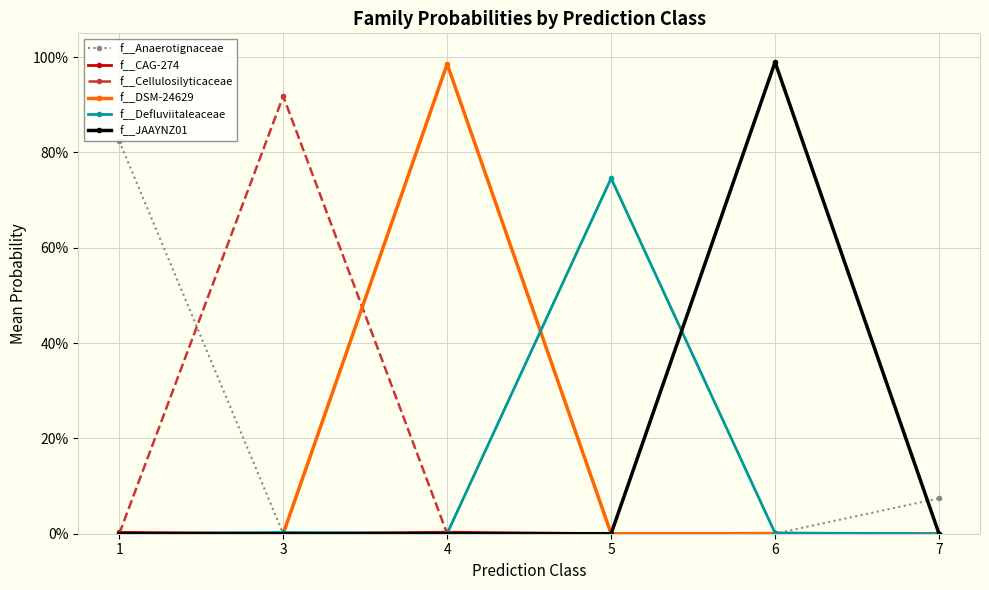

Is this an area chart (filled region under the line)?

No